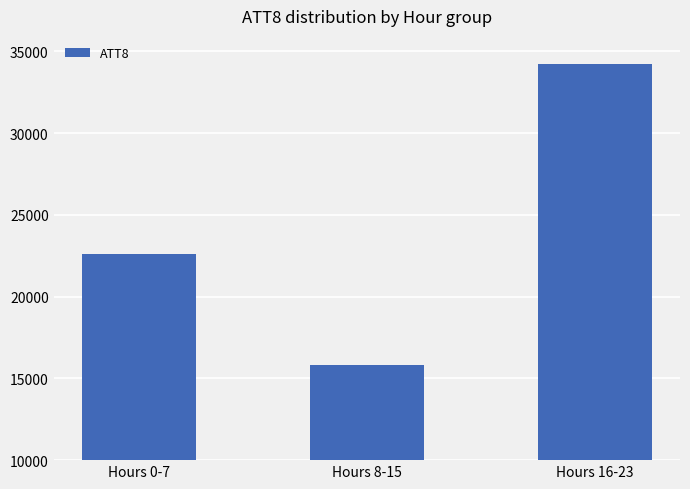

Reading left to right, extract all data points from this chart.

Hours 0-7=22625.0	Hours 8-15=15825.0	Hours 16-23=34237.5